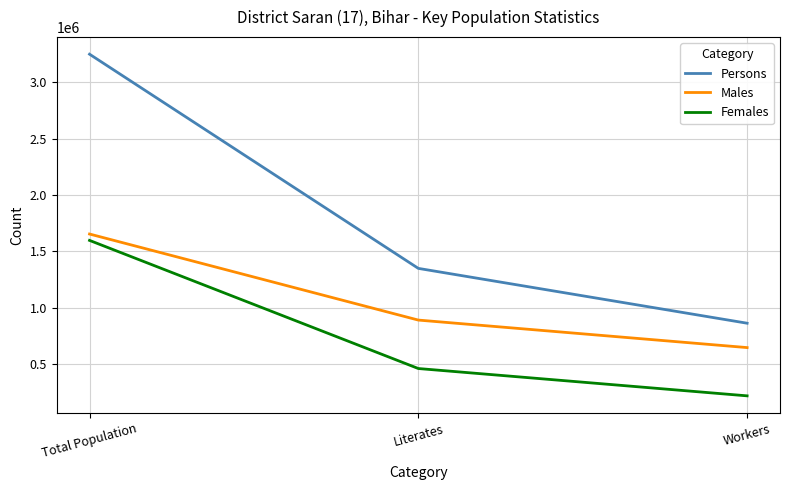

What is the maximum value shown in the chart?

3248701